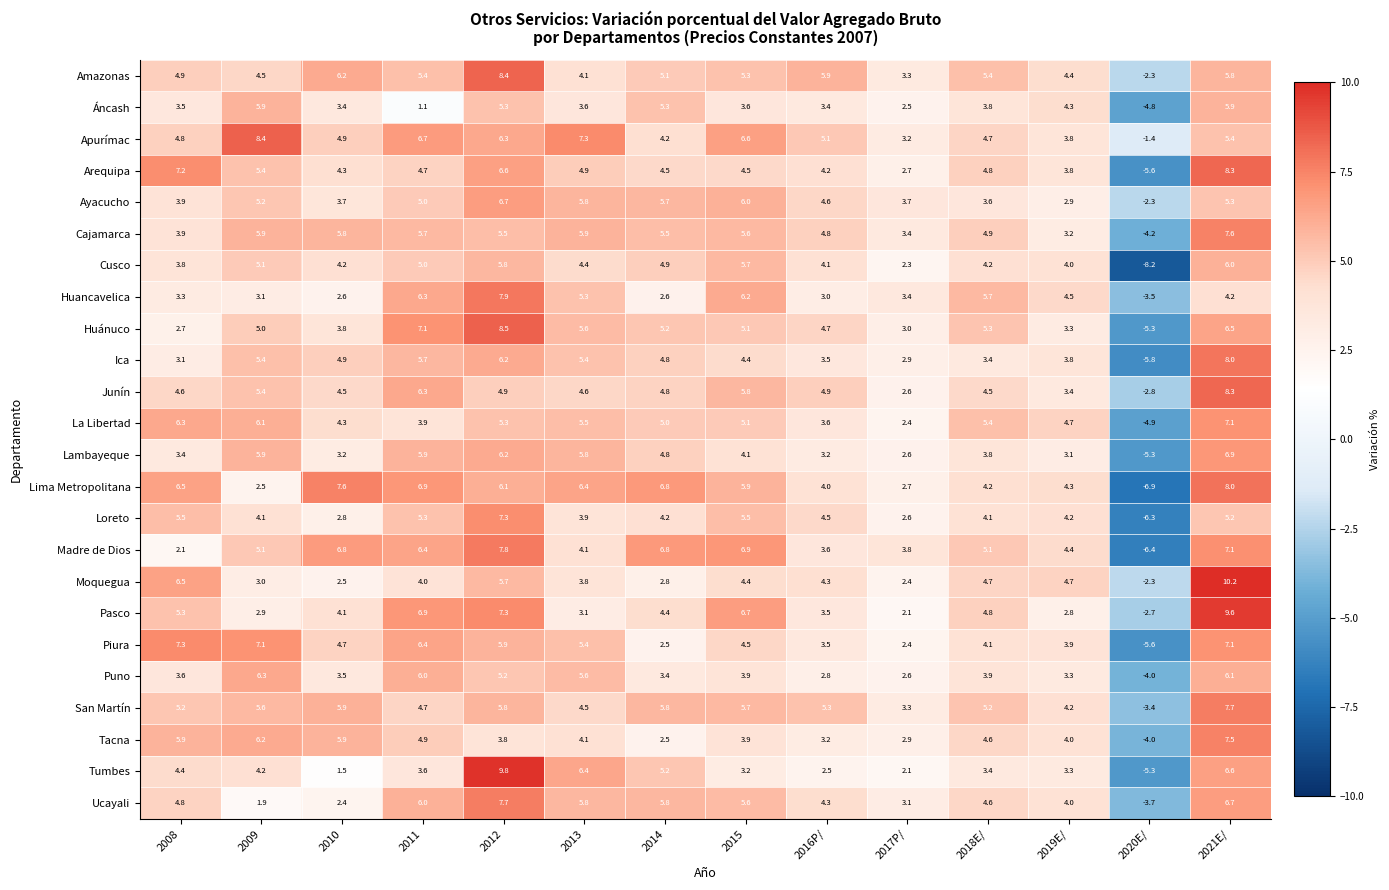

What is the total value across all series at 2019E/?

92.3